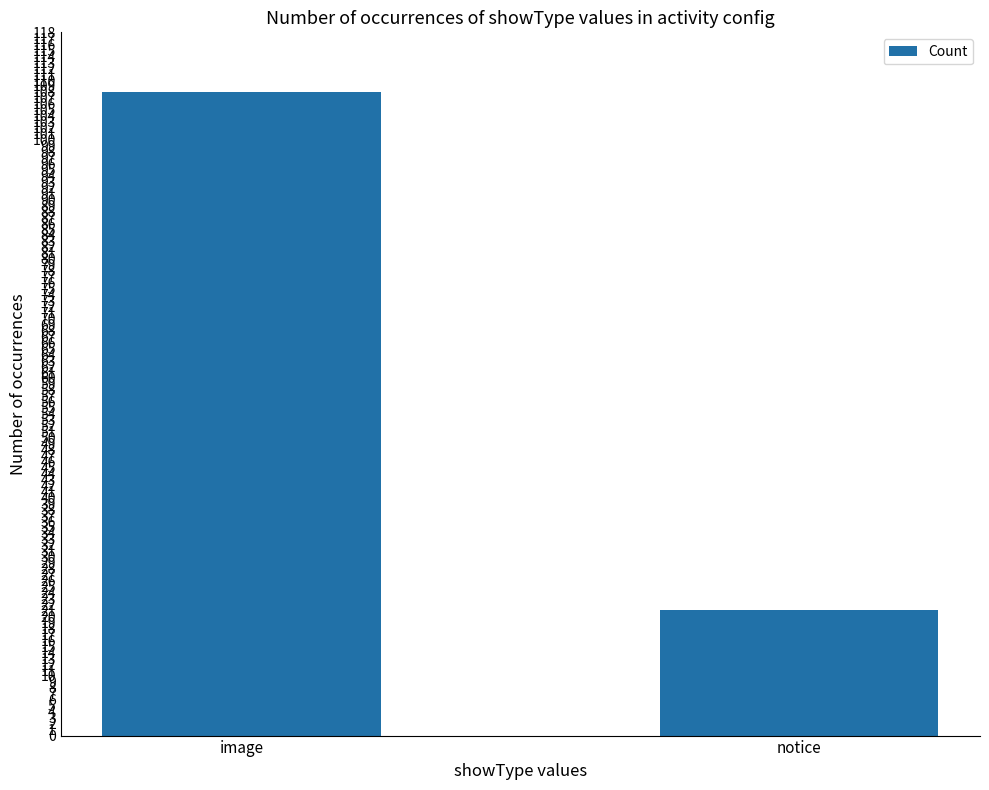

Between image and notice, which is larger?

image